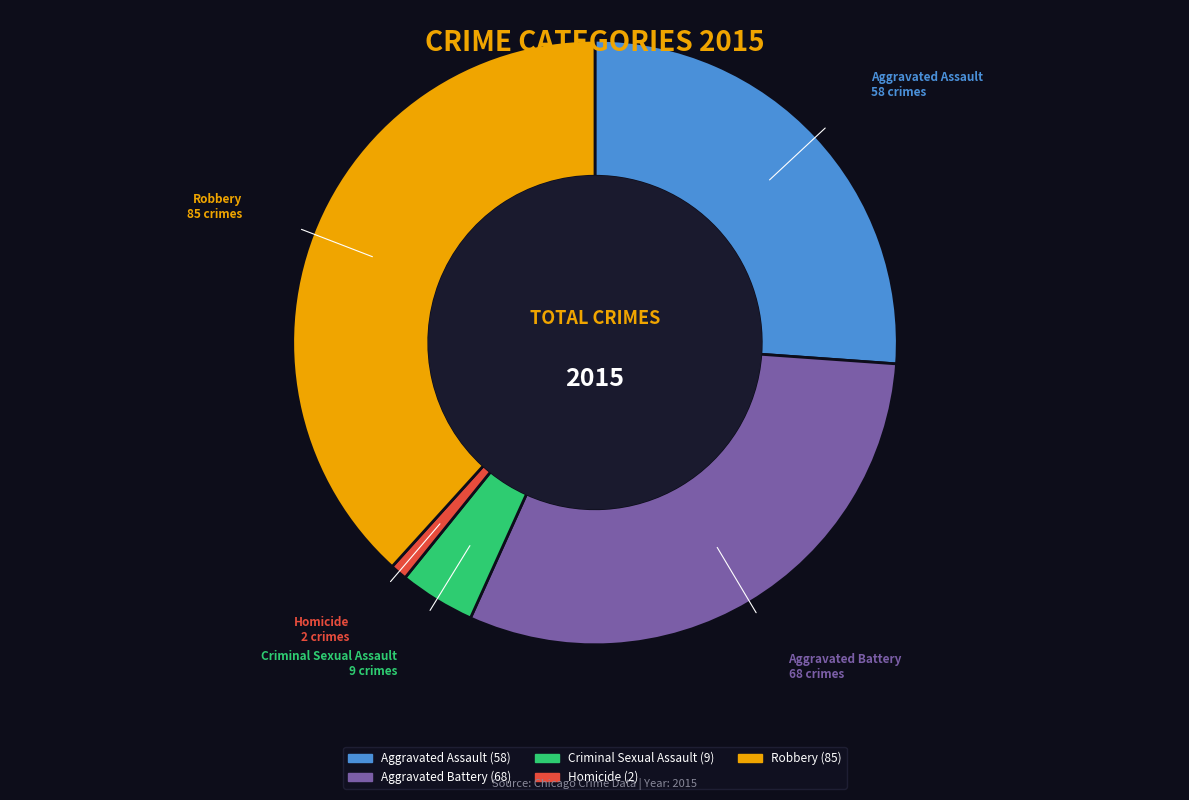

How many segments does this pie chart have?

5